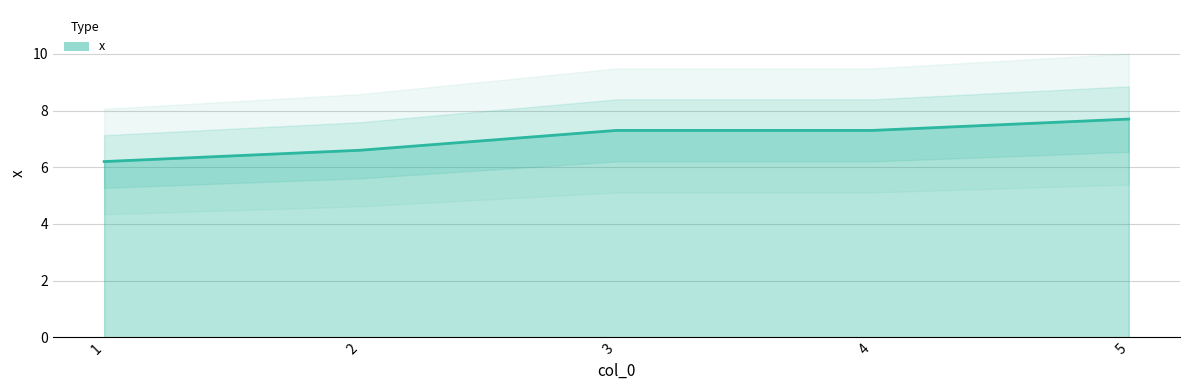

The chart shows a value of 6.6 at 2. True or false?

True